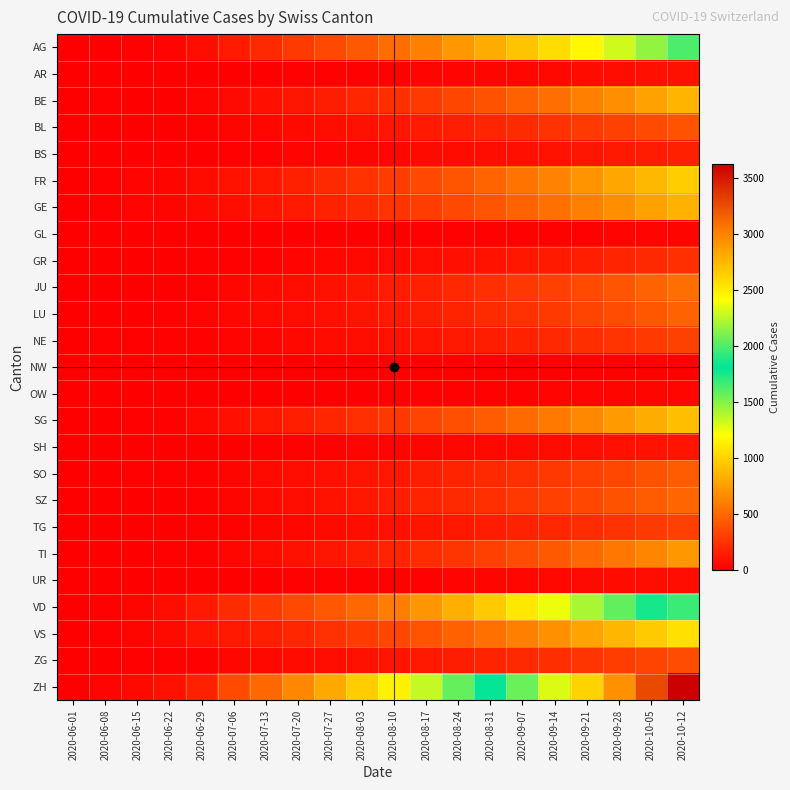

What is the maximum value shown in the chart?

3620